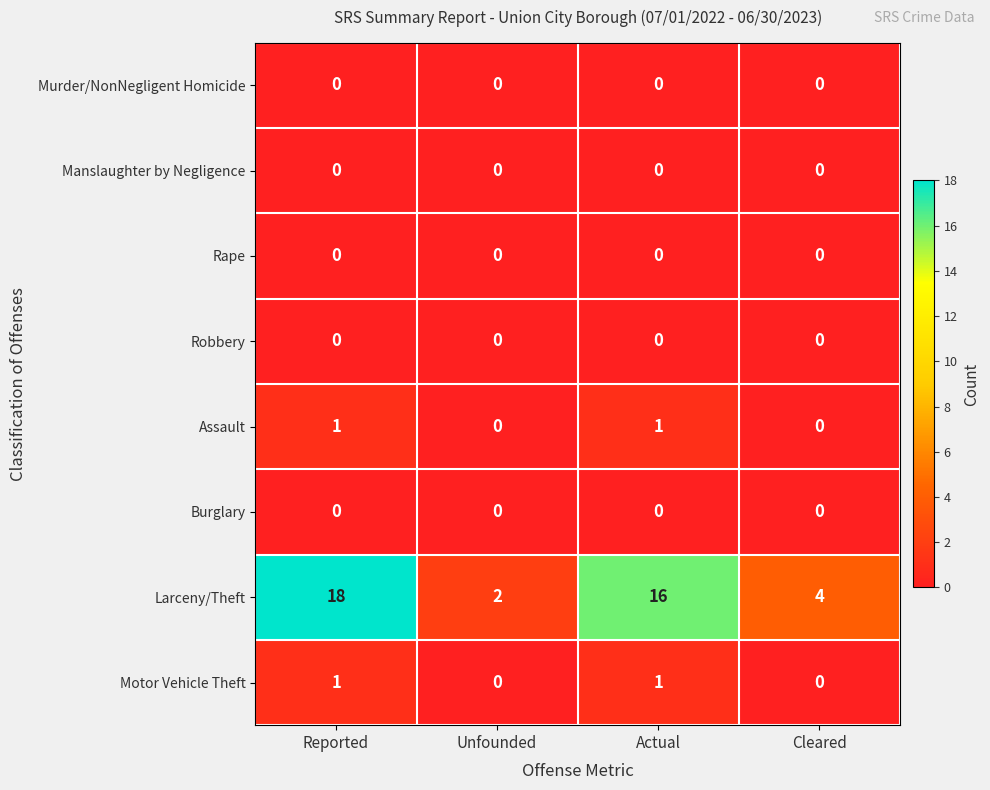

At which category is the sum across all series the highest?

Reported